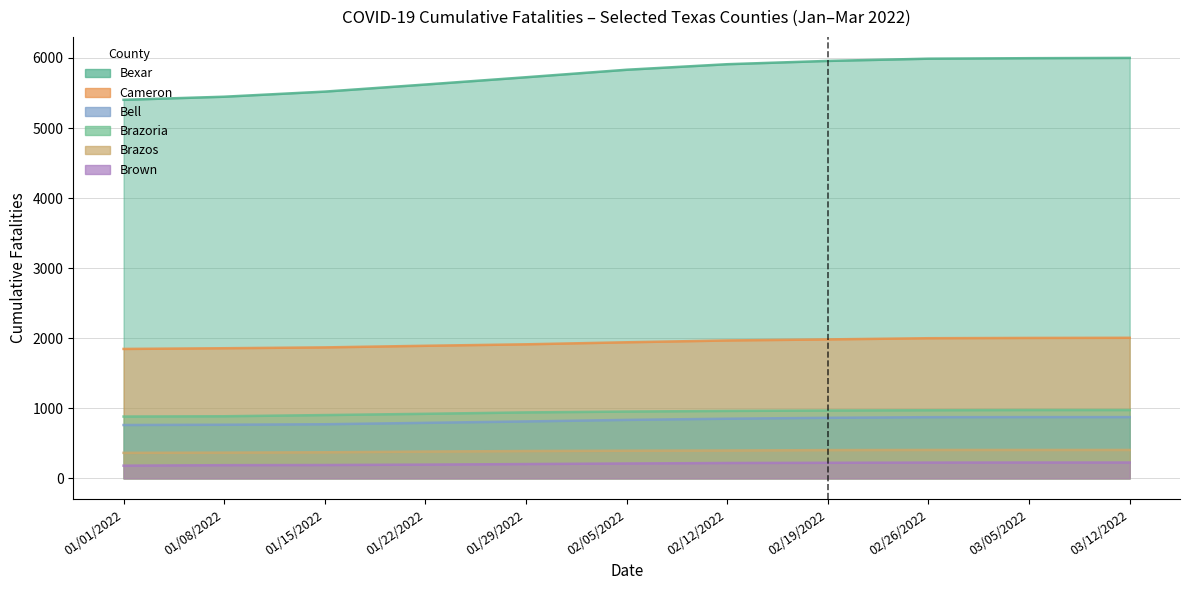

What is the smallest value displayed?

181